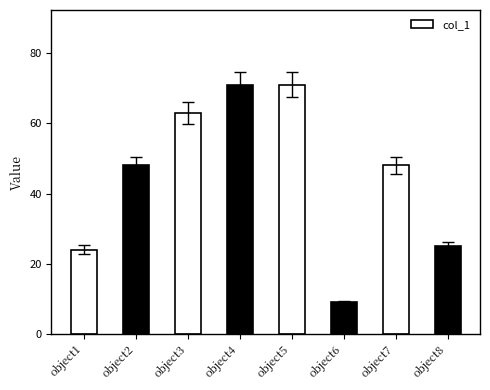

What is the sum of all values?

359